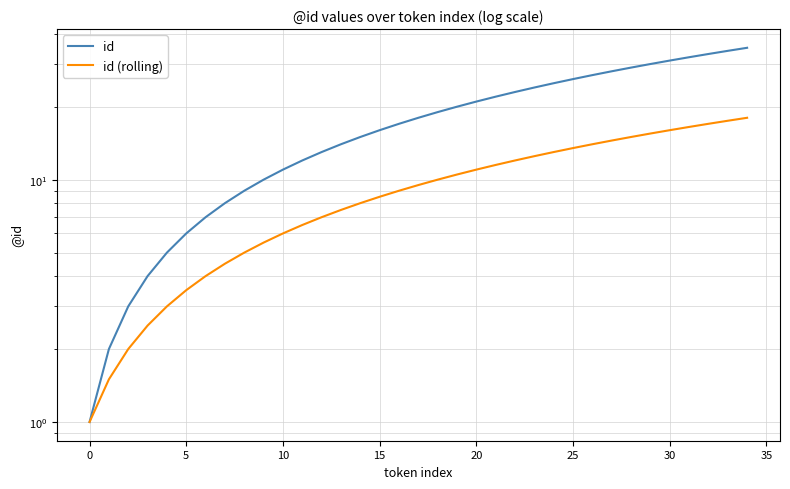

Does the chart display data point markers on the line(s)?

No